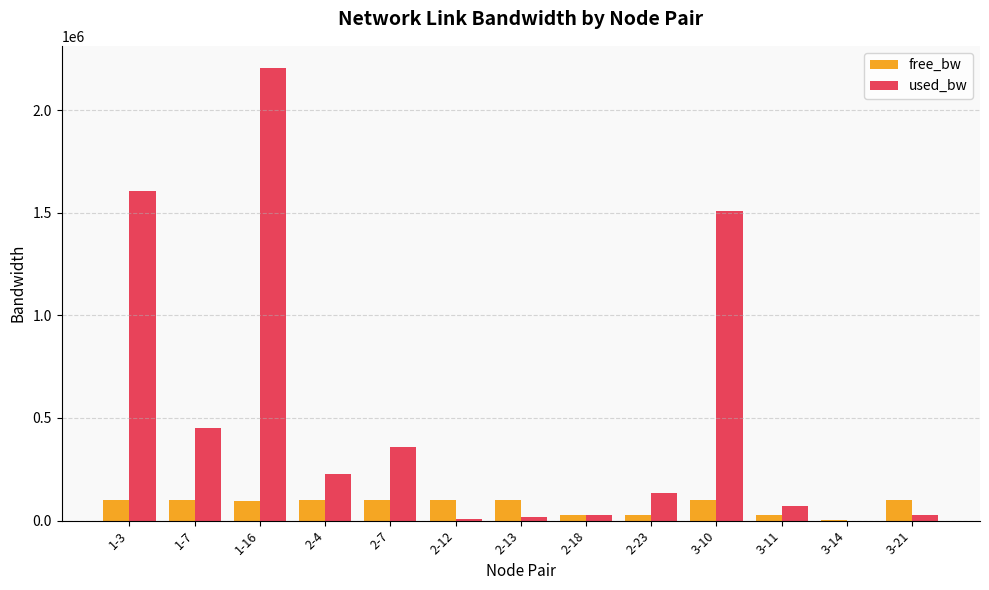

Where is used_bw nearest to the value 1101687?

3-10